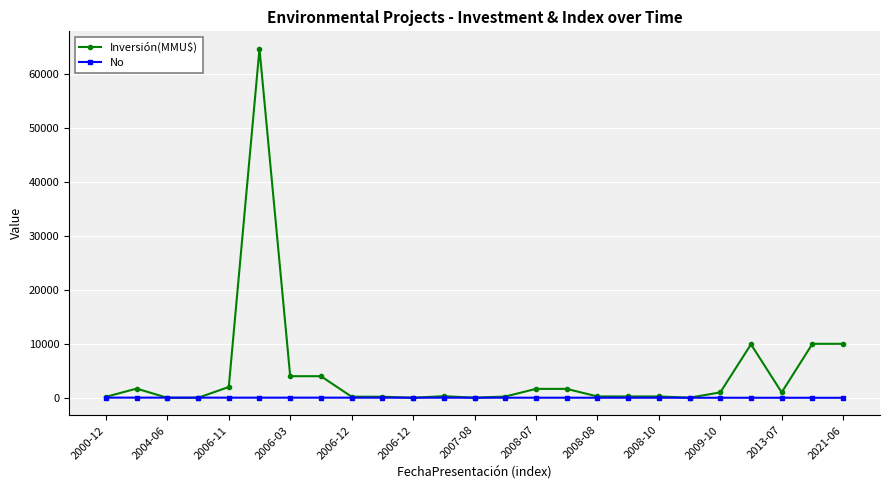

True or false: Inversión(MMU$) has more than 1 interior local peaks.

True